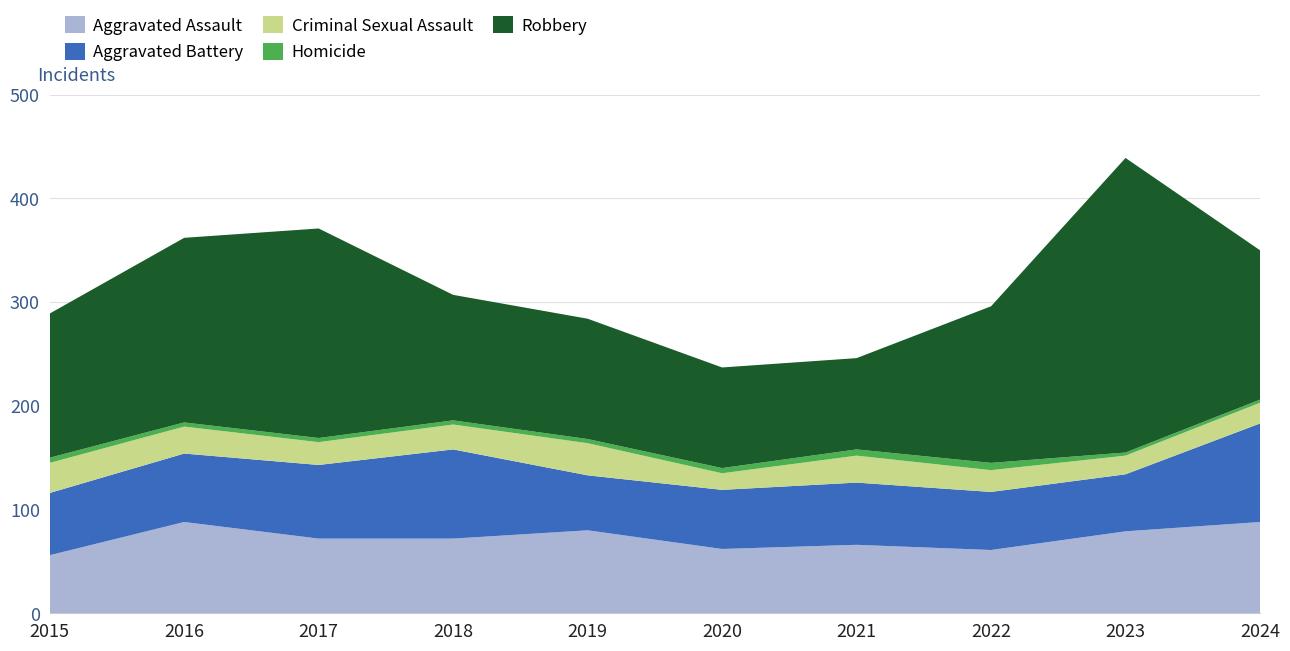

Reading left to right, what are all the values shown in this chart?

Aggravated Assault: 56	88	72	72	80	62	66	61	79	88
Aggravated Battery: 60	66	71	86	53	57	60	56	55	95
Criminal Sexual Assault: 29	26	22	24	31	16	26	21	18	20
Homicide: 5	4	4	4	4	5	6	7	3	3
Robbery: 139	178	202	121	116	97	88	151	284	144